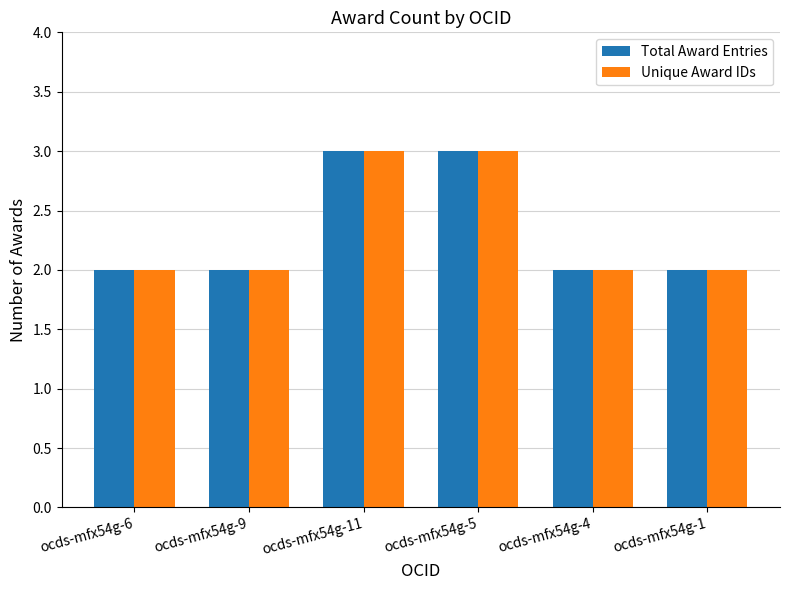

Is the value of Unique Award IDs at ocds-mfx54g-11 greater than the value of Total Award Entries at ocds-mfx54g-4?

Yes